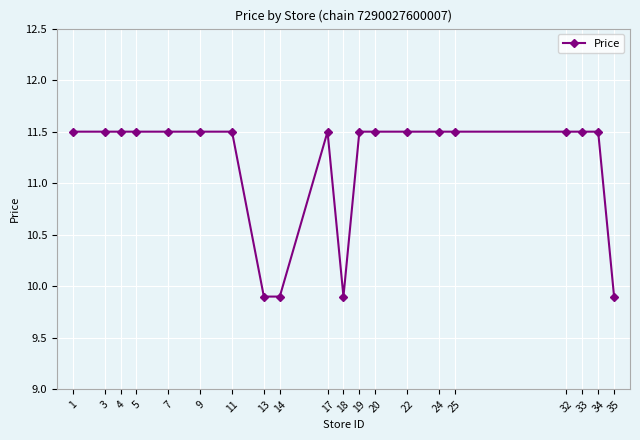

True or false: the data has more than 0 interior local peaks.

True